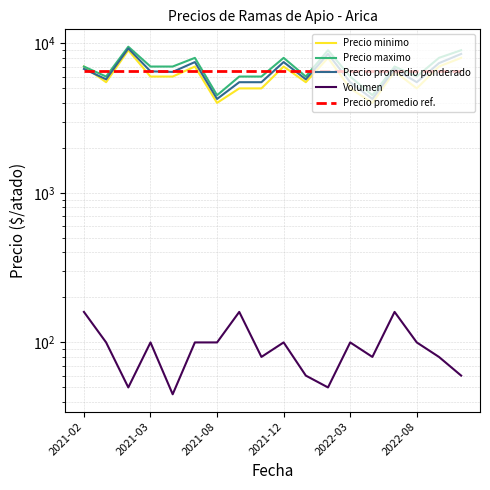

At which label does Precio minimo first exceed 6000?

2021-02